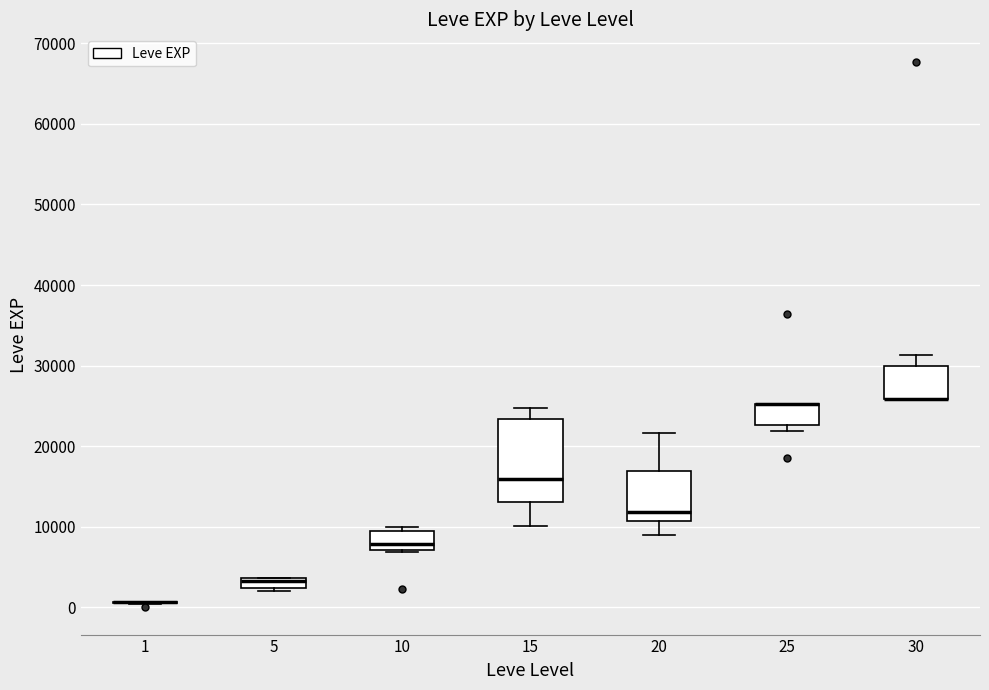

Which box is the tallest, from its lower edge to its upper edge?

15